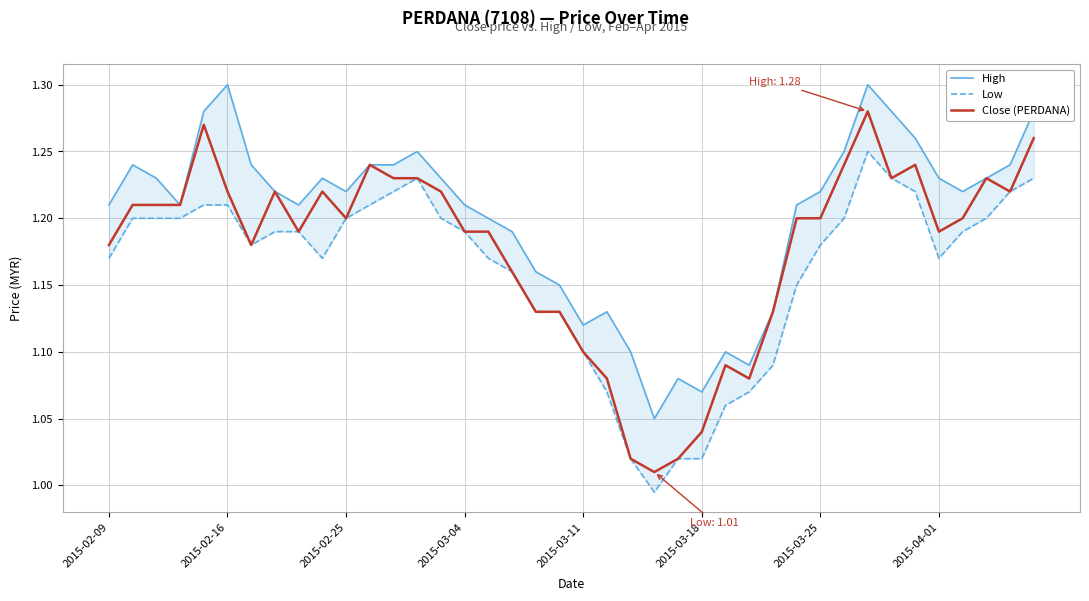

True or false: Close (PERDANA) and Low cross at least once.

False